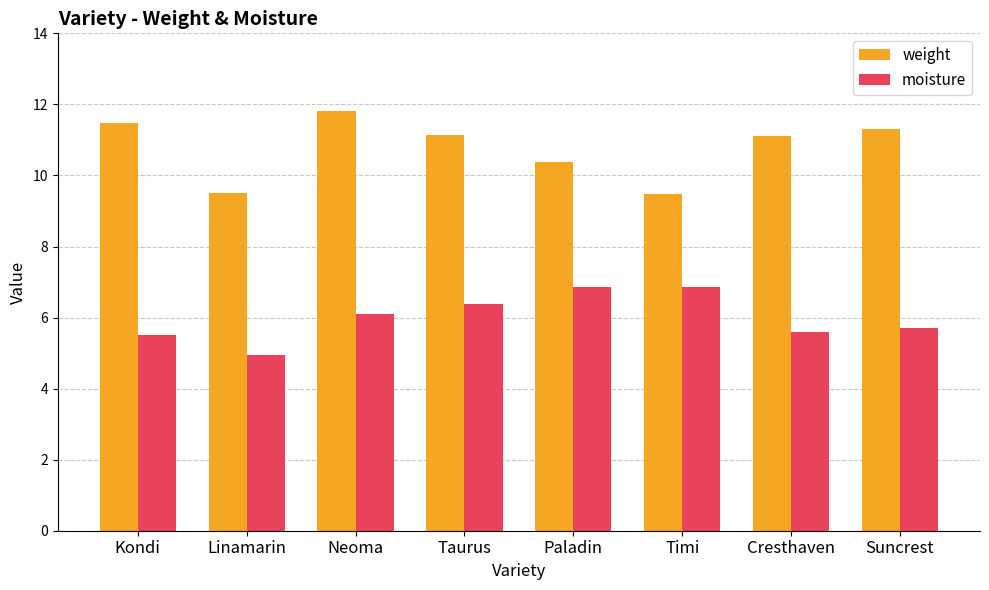

The moisture series shows 5.6 at Cresthaven. True or false?

True